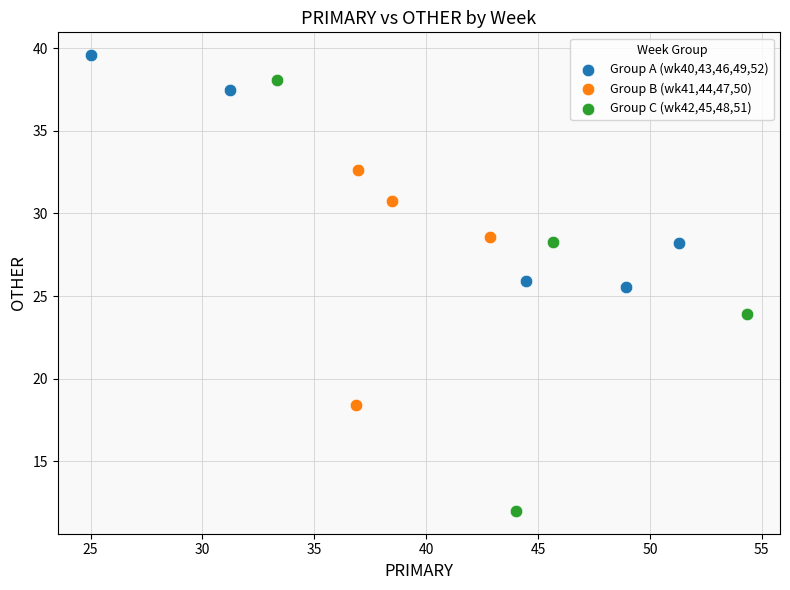

Which series has the largest Y range (max minus min)?

Group C (wk42,45,48,51)